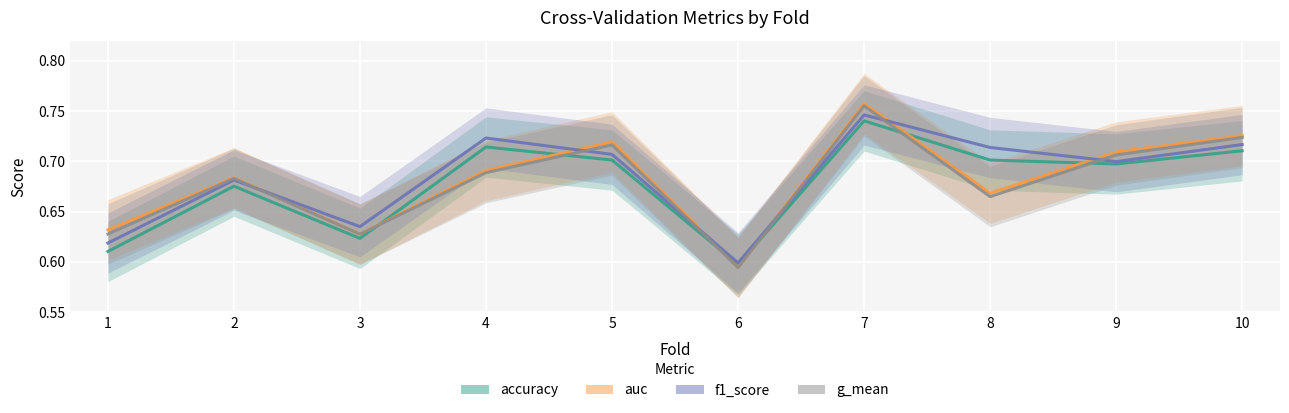

Is it true that f1_score equals 0.7 at 10?

True